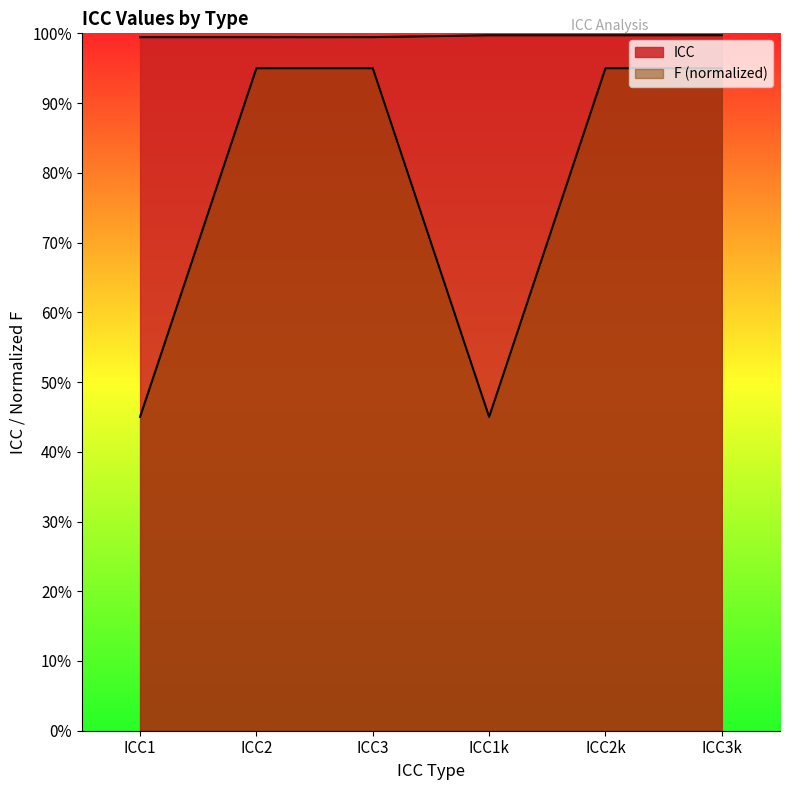

What position from the left is ICC2k?

5